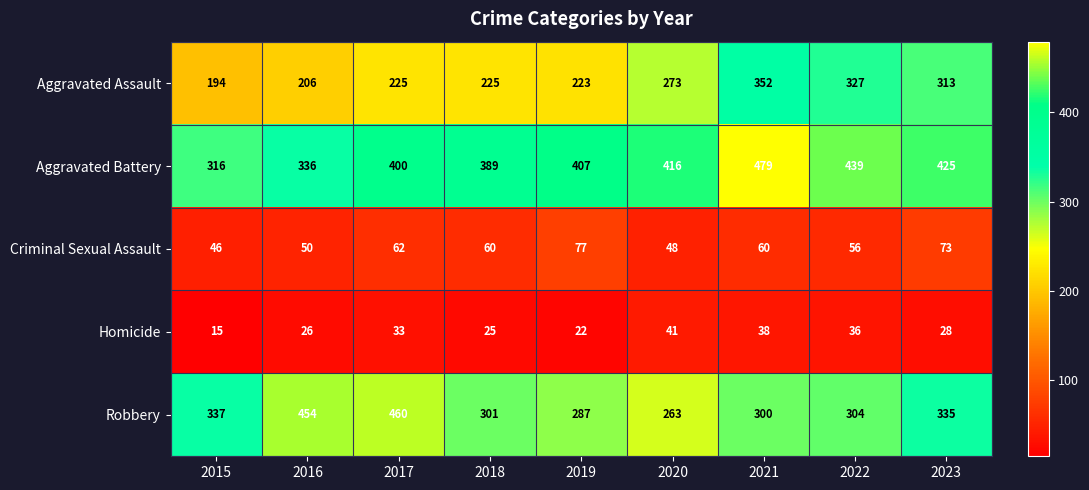

What is the sum of the Aggravated Assault values at 2019 and 2020?

496